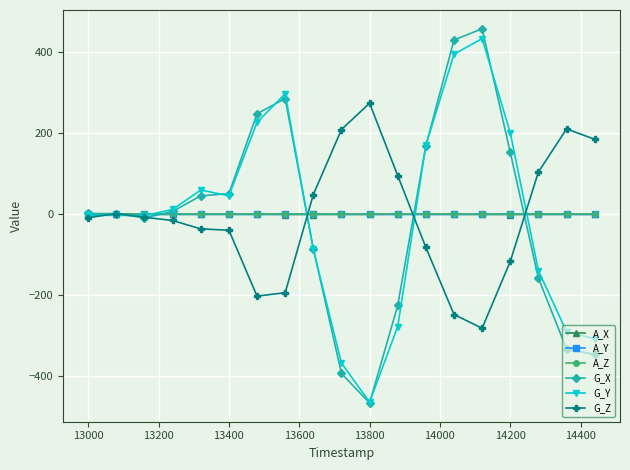

What is the maximum value shown in the chart?

458.3